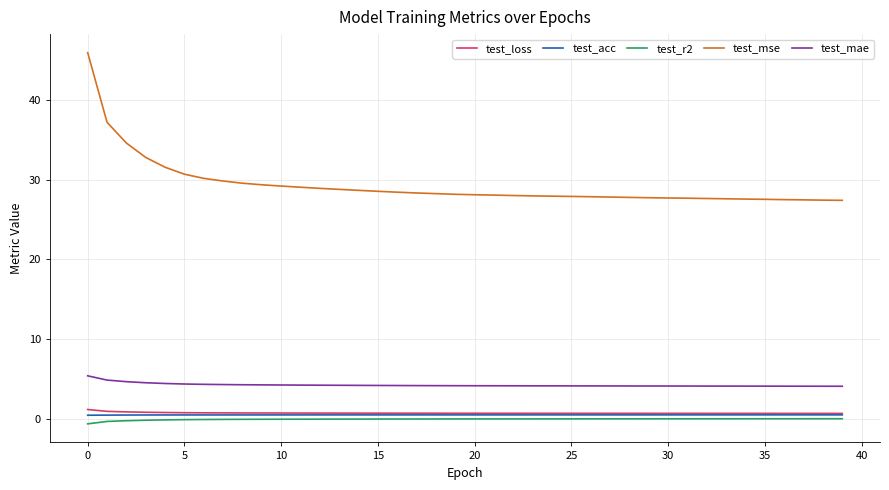

What is the smallest value displayed?

-0.6